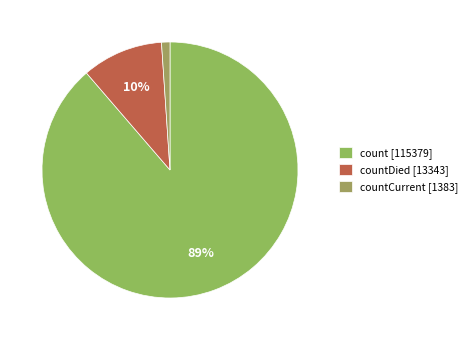

Count the number of slices in the pie.

3